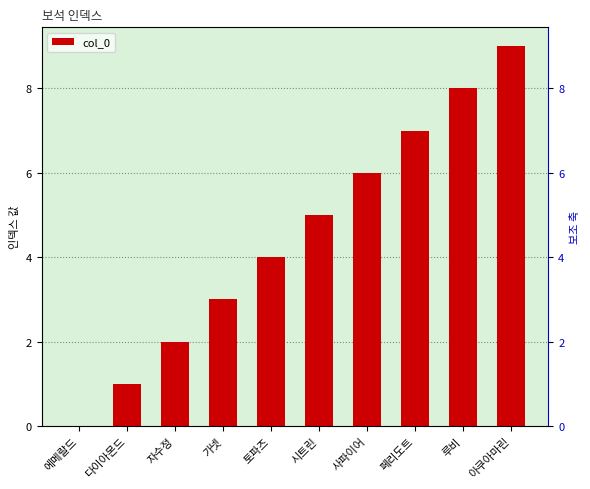

The value at 페리도트 is 7. True or false?

True